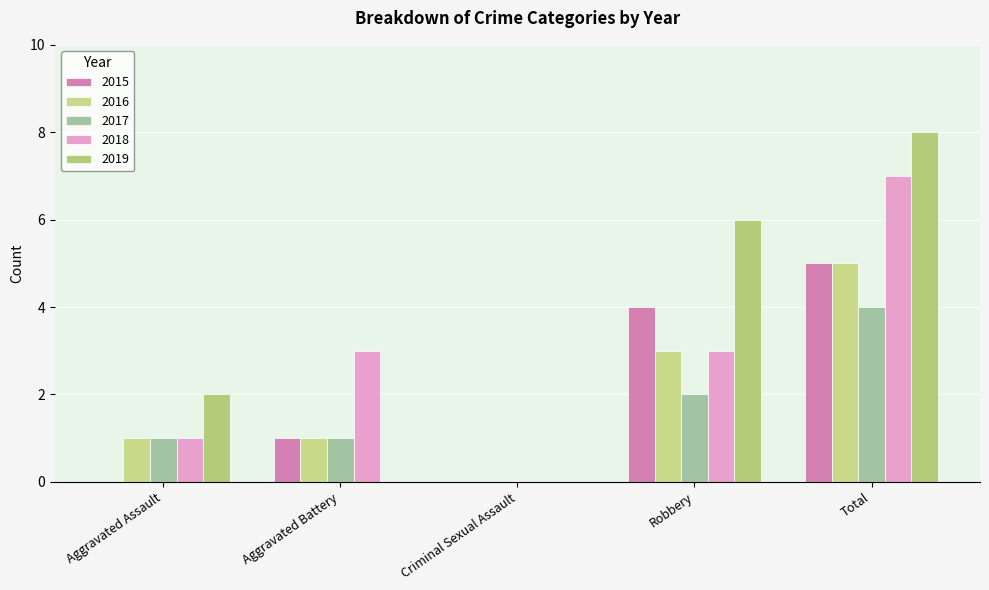

What is the total value across all series at Aggravated Assault?

5